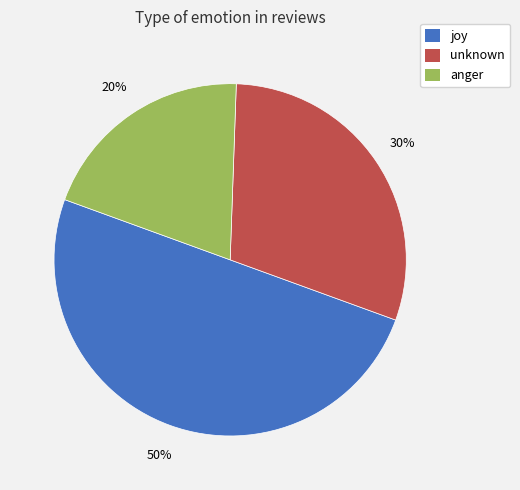

Is the sum of joy and unknown greater than half?

Yes